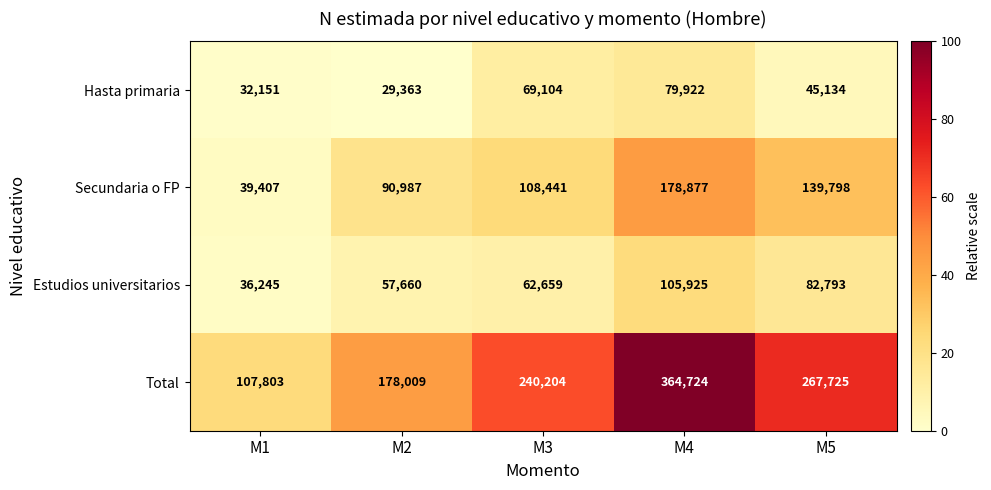

What is the difference between the Hasta primaria values at M4 and M3?

10818